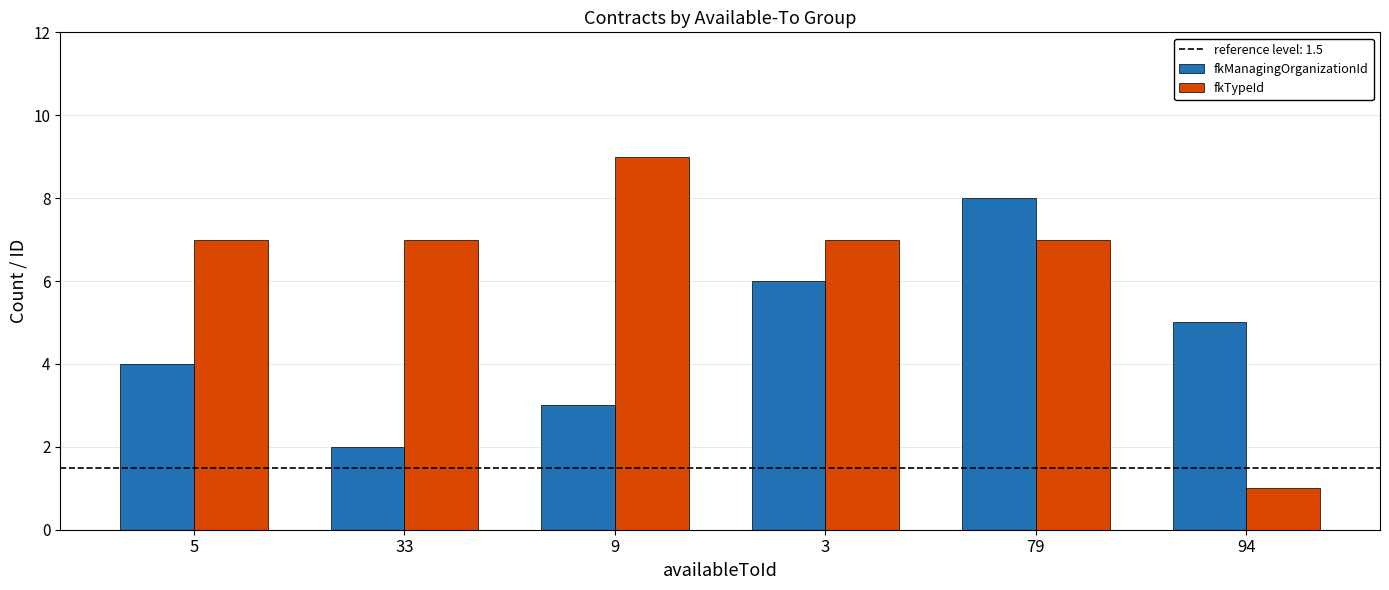

The value of fkTypeId at 79 is 7. True or false?

True